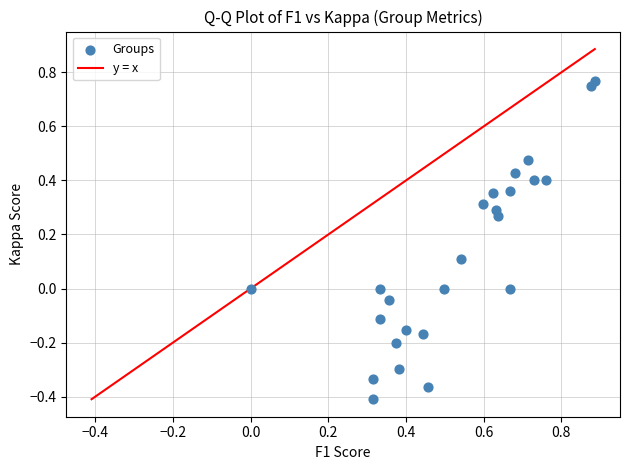

What is the range of Y values (max minus min)?

1.2